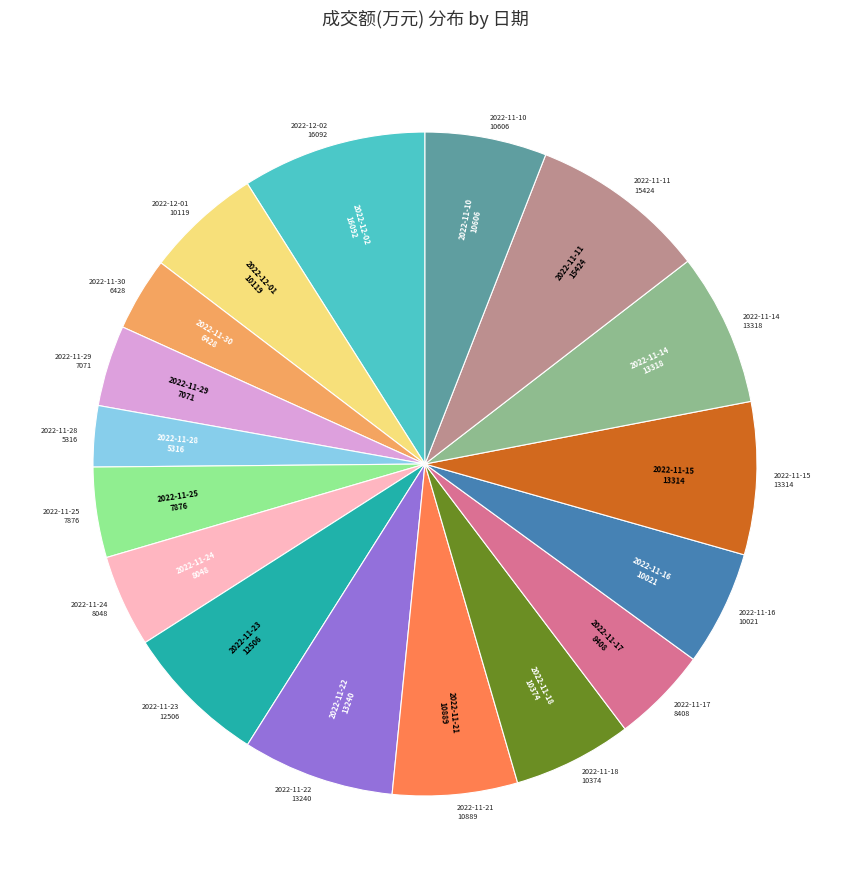

Does any single category account for the majority?

No